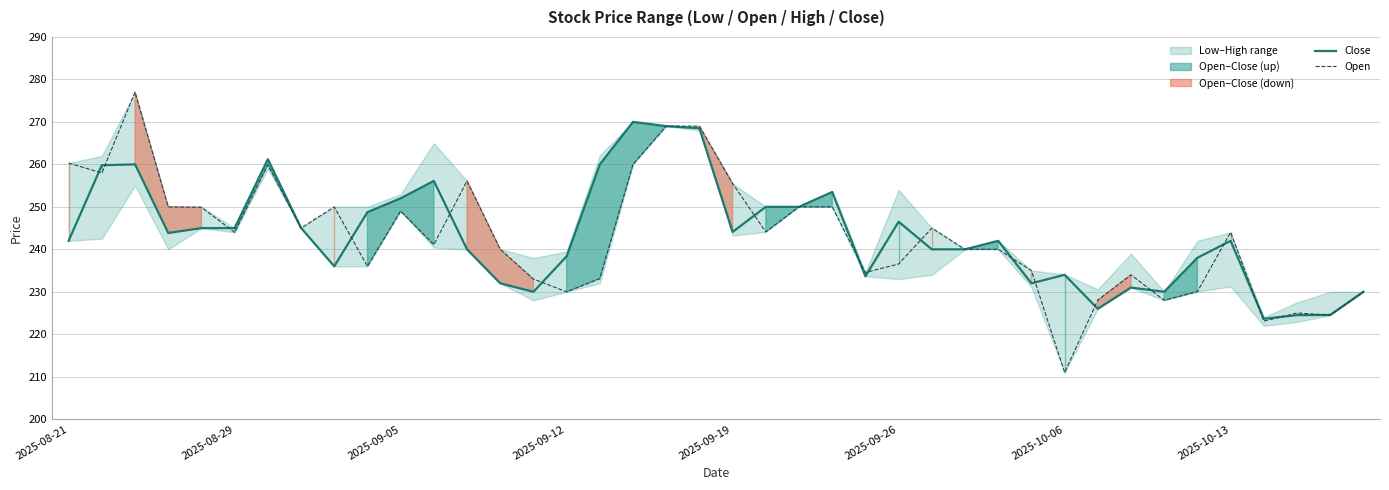

Between 13 and 19, which series saw the biggest shift?

Close